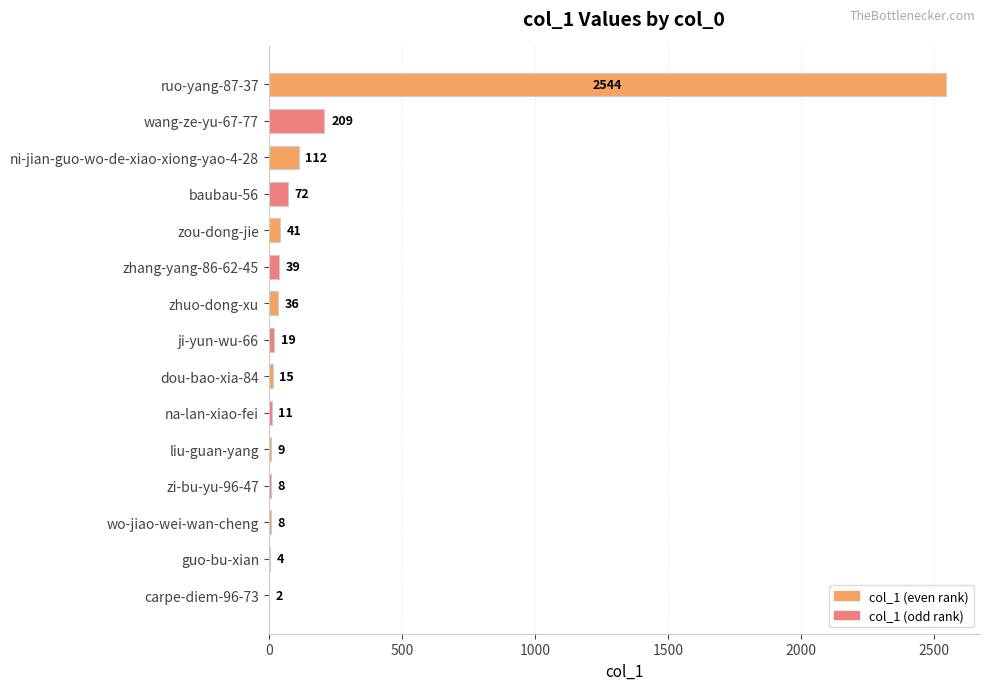

Which category has the highest value across all series?

ruo-yang-87-37